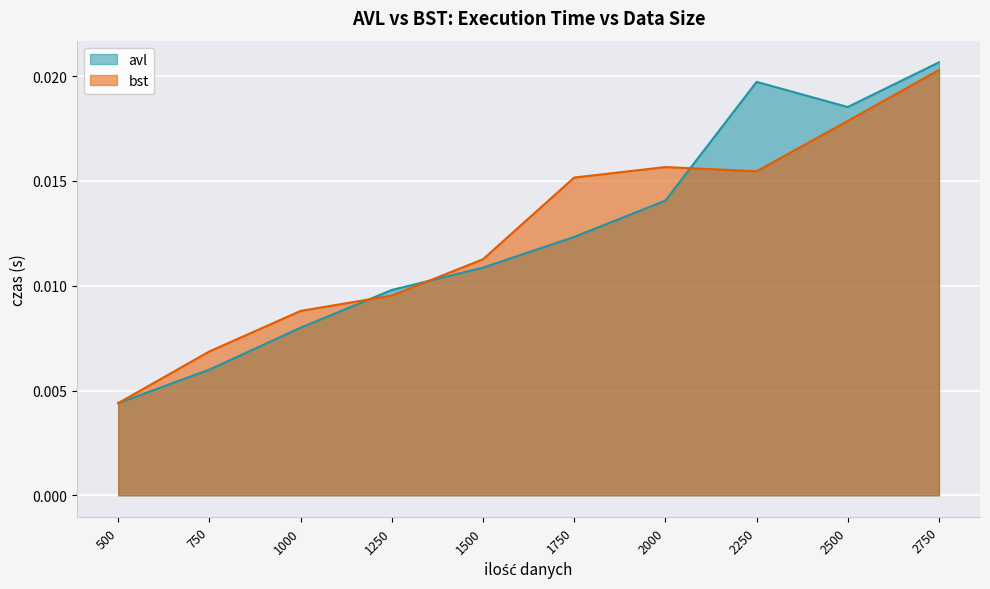

Which category has the highest value across all series?

2750